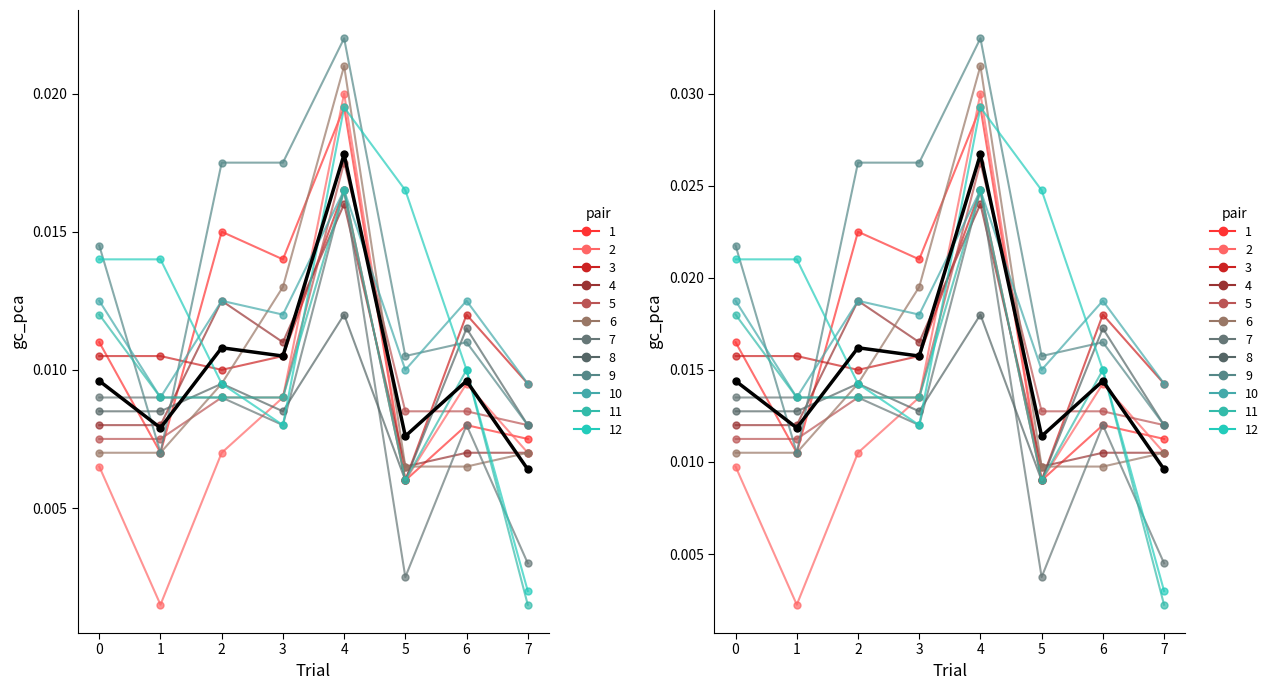

The value at 3 is 0.0. True or false?

True